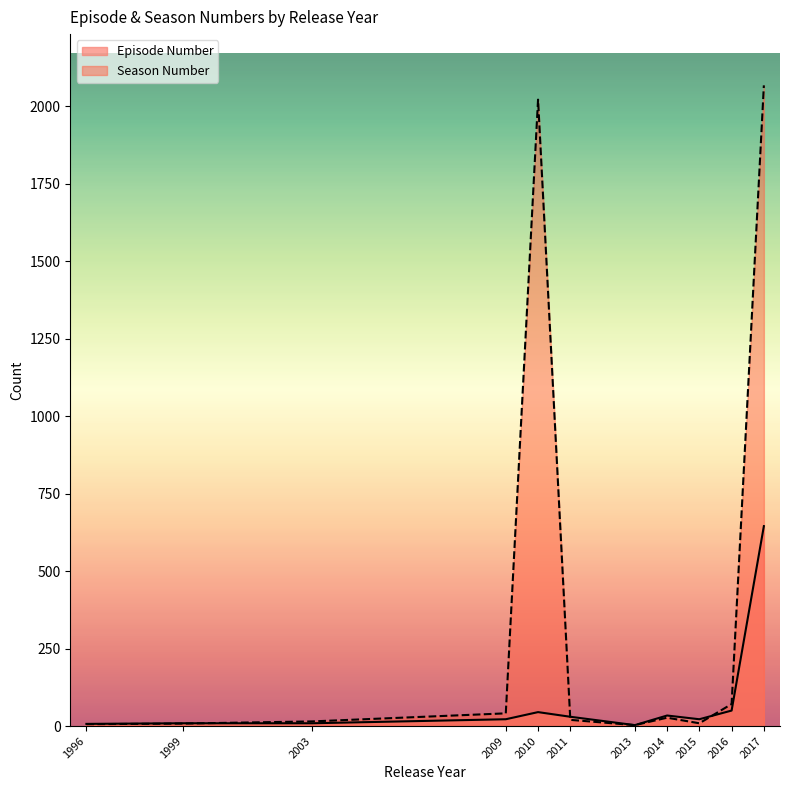

True or false: Season Number and Episode Number cross at least once.

True